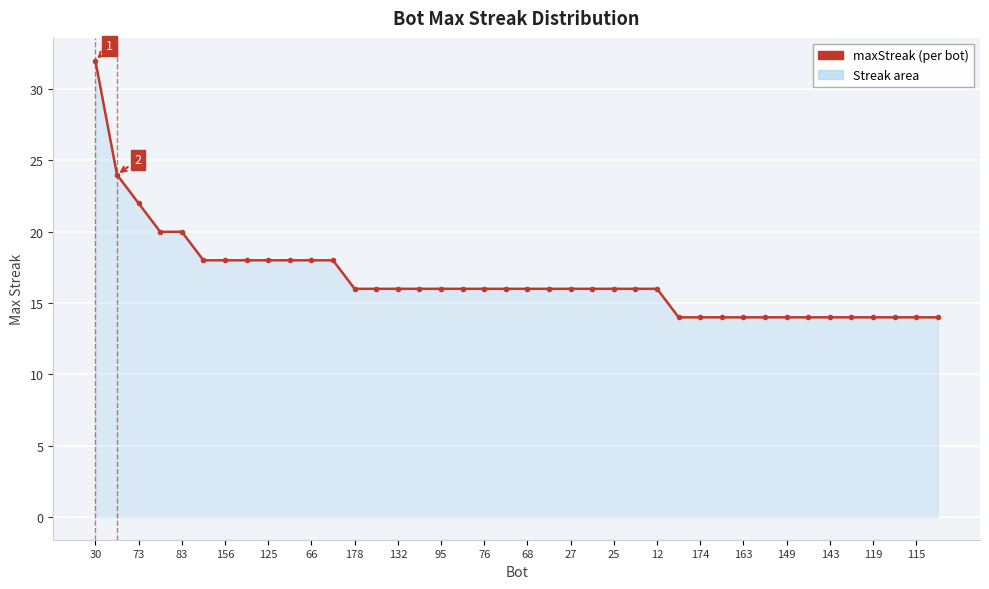

How many lines are shown in the chart?

1